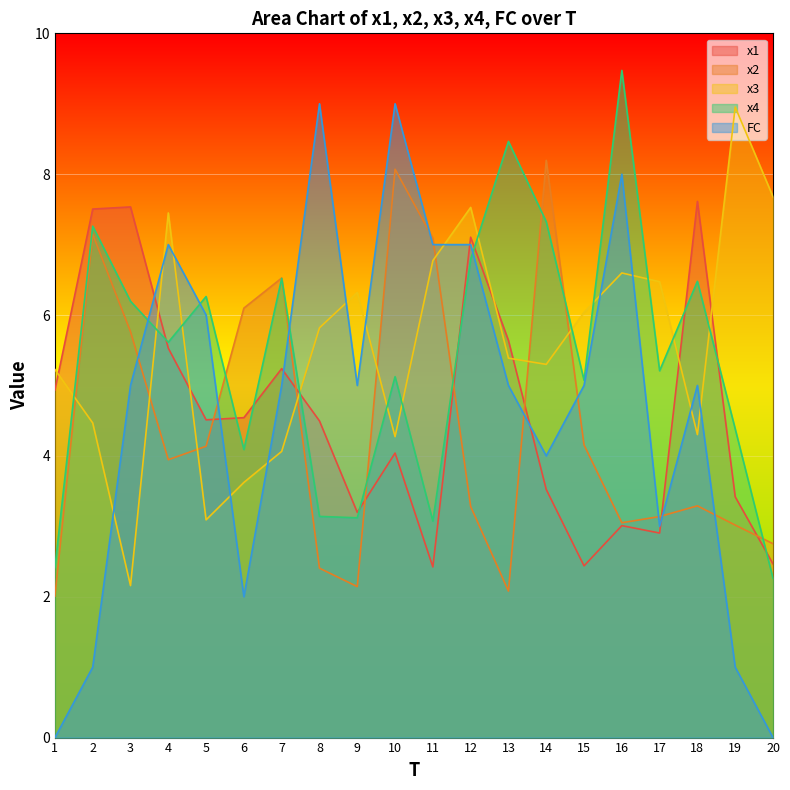

Count the number of data series in this chart.

5